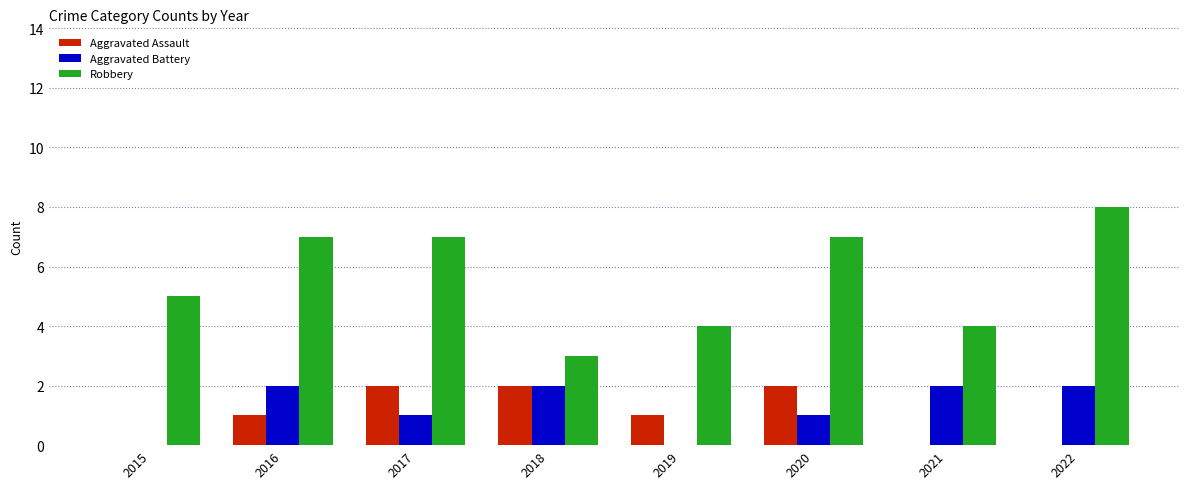

Which series has the largest total across all categories?

Robbery